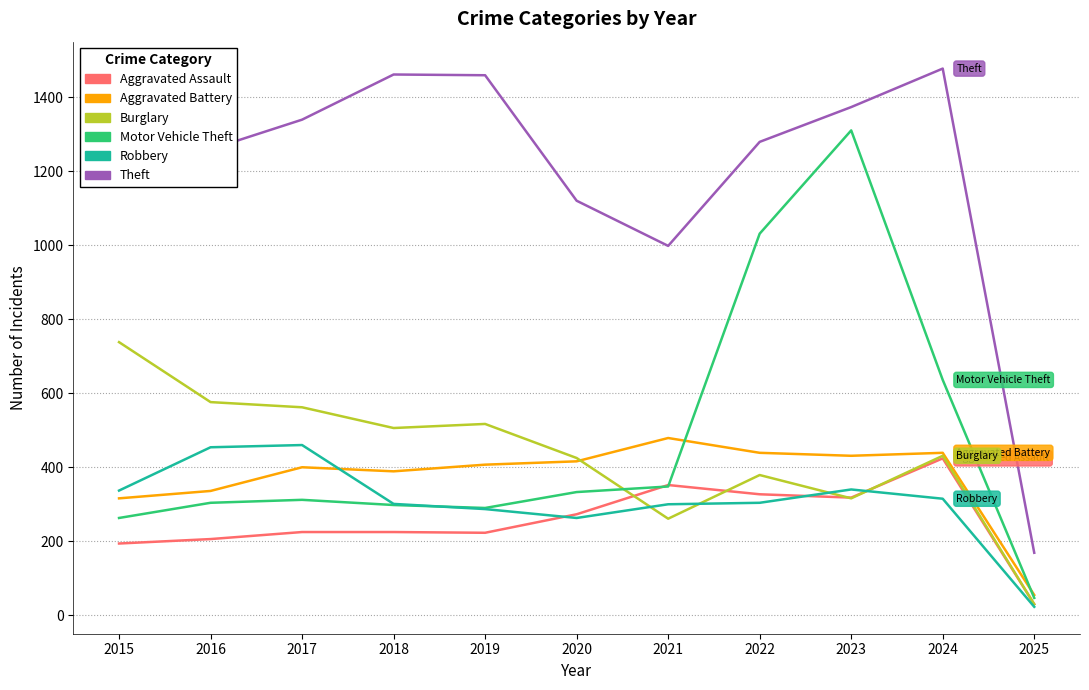

What is the total value across all series at 2019?

3183